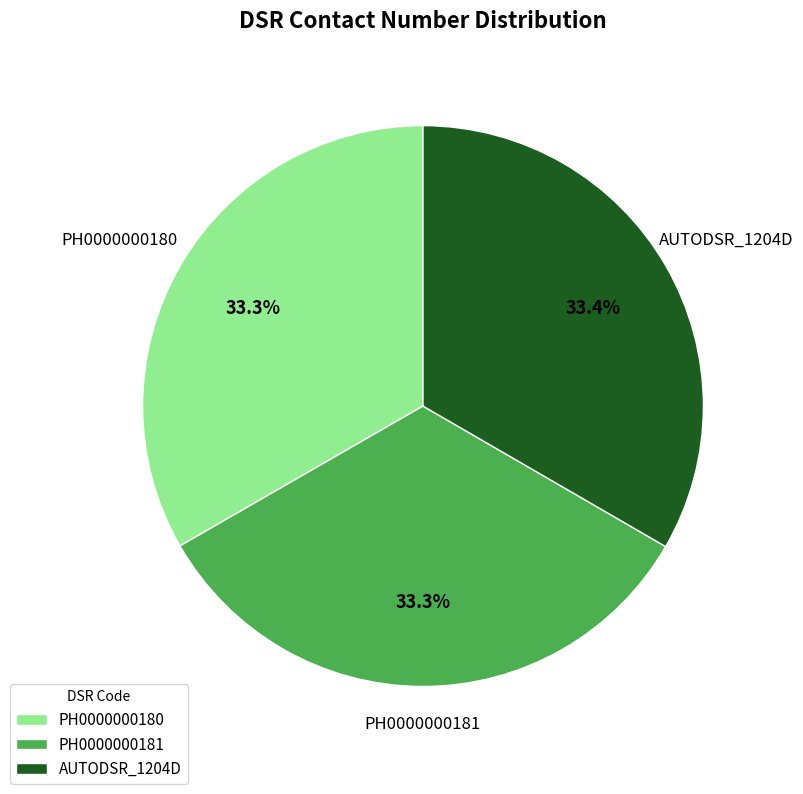

What portion of the pie excludes AUTODSR_1204D?

66.6%